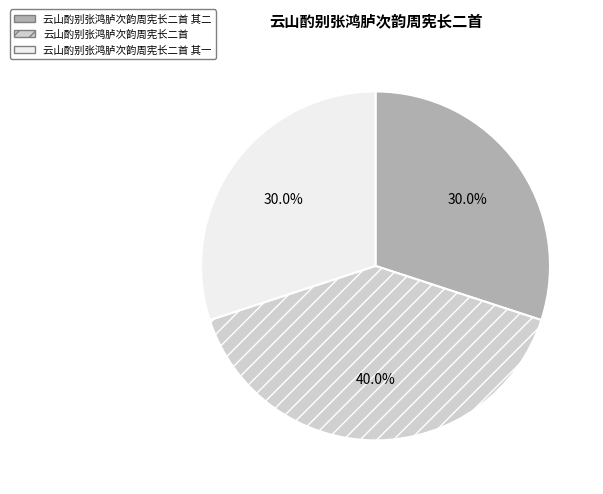

To the nearest percent, what is the difference between the 云山酌别张鸿胪次韵周宪长二首 and 云山酌别张鸿胪次韵周宪长二首 其一 slice percentages?

10%